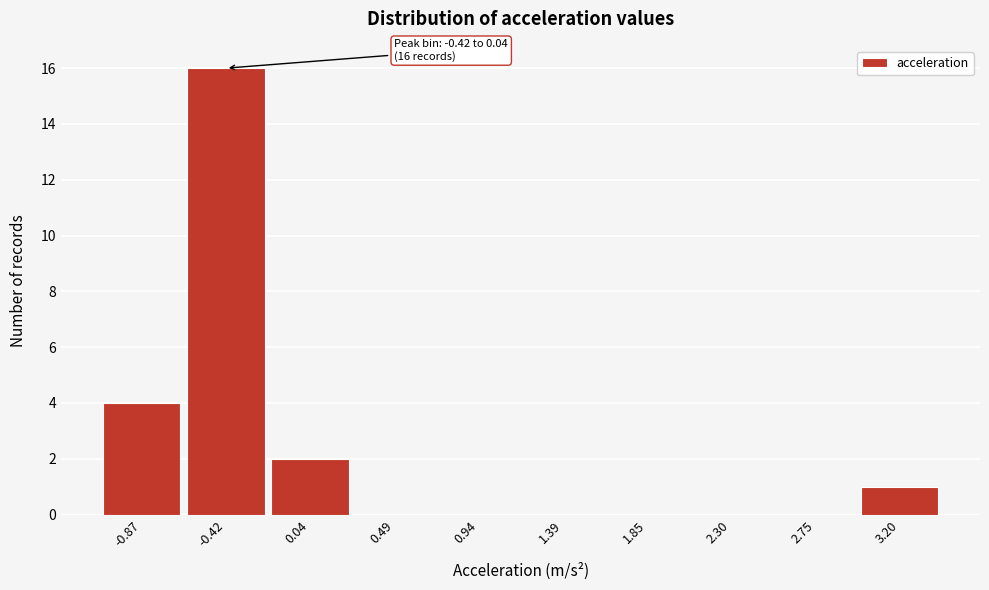

Reading left to right, what are all the values shown in this chart?

-0.87=4	-0.42=16	0.04=2	0.49=0	0.94=0	1.39=0	1.85=0	2.30=0	2.75=0	3.20=1